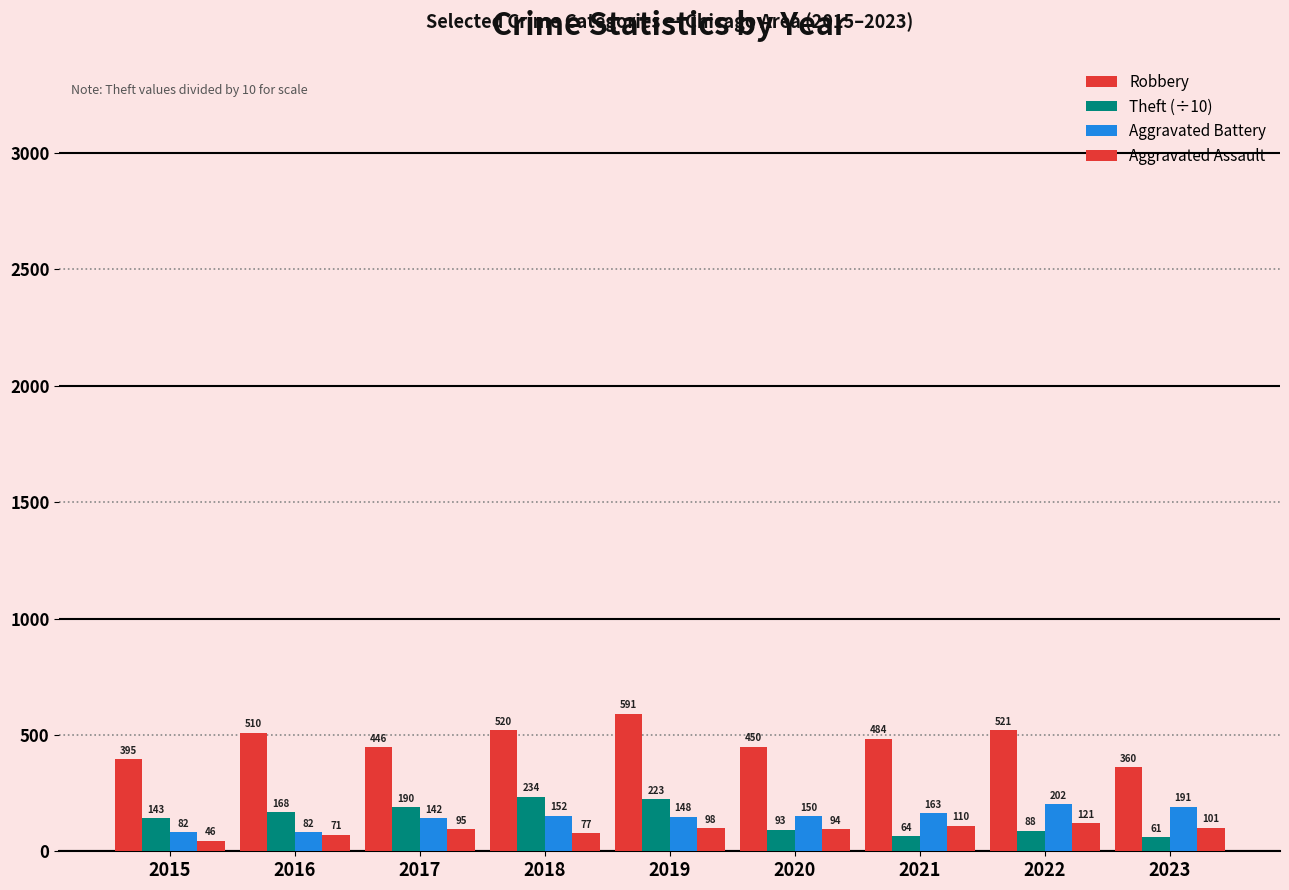

What is the sum of the Robbery values at 2018 and 2020?

970.0